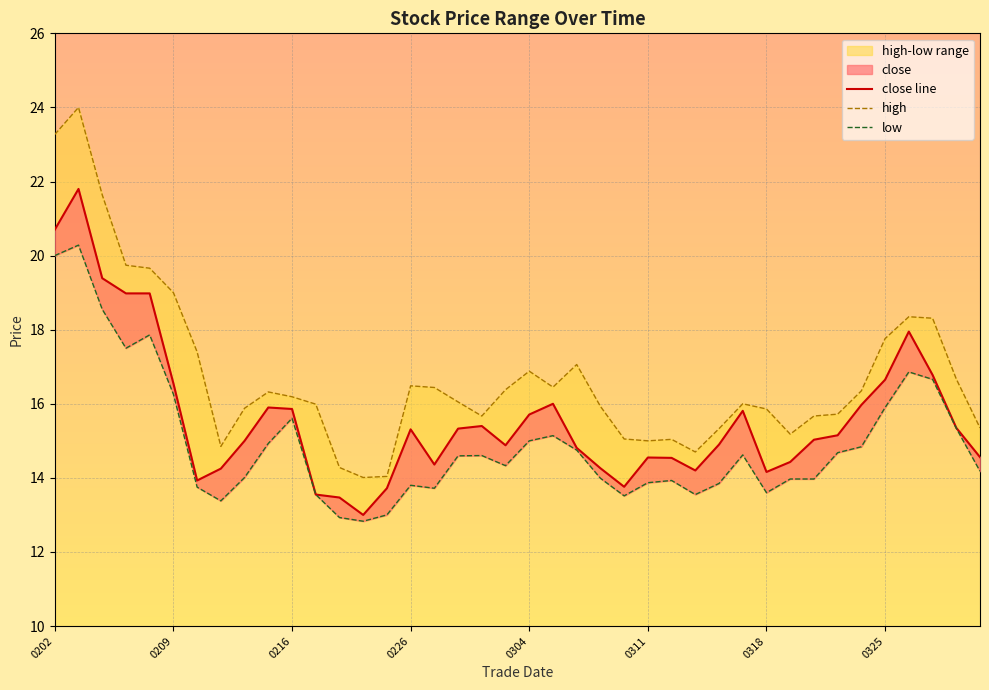

Reading left to right, transcribe all the data shown in this chart.

close line: 20.7	21.8	19.4	19.0	19.0	16.6	13.9	14.2	15.0	15.9	15.9	13.6	13.5	13.0	13.7	15.3	14.4	15.3	15.4	14.9	15.7	16.0	14.8	14.3	13.8	14.6	14.5	14.2	14.9	15.8	14.2	14.4	15.0	15.2	16.0	16.6	17.9	16.8	15.3	14.6
high: 23.3	24.0	21.6	19.7	19.7	19.0	17.4	14.8	15.9	16.3	16.2	16.0	14.3	14.0	14.0	16.5	16.4	16.1	15.7	16.4	16.9	16.4	17.1	15.9	15.1	15.0	15.0	14.7	15.3	16.0	15.9	15.2	15.7	15.7	16.4	17.8	18.4	18.3	16.7	15.3
low: 20.0	20.3	18.6	17.5	17.9	16.3	13.8	13.4	14.0	14.9	15.6	13.6	12.9	12.8	13.0	13.8	13.7	14.6	14.6	14.3	15.0	15.1	14.8	14.0	13.5	13.9	13.9	13.6	13.8	14.6	13.6	14.0	14.0	14.7	14.8	15.9	16.9	16.7	15.3	14.2